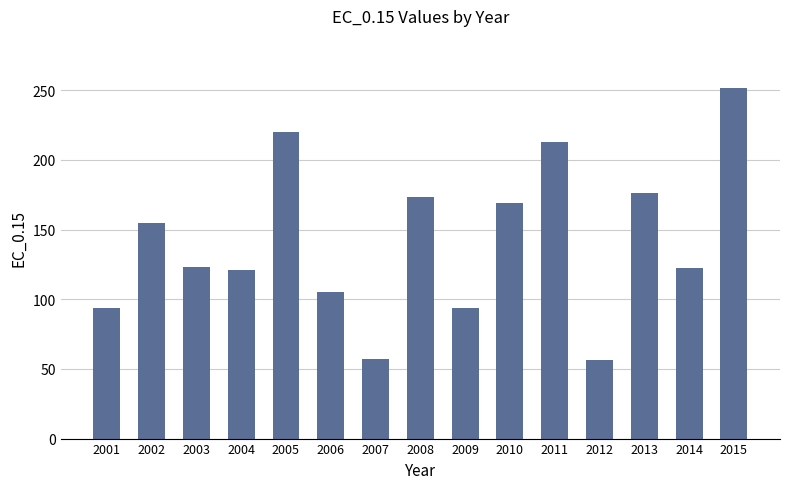

The chart shows a value of 368.1 at 2011. True or false?

False